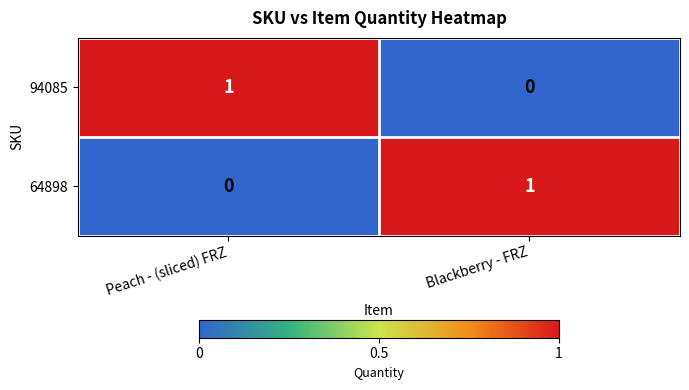

Is it true that 94085 equals 0 at Peach - (sliced) FRZ?

False